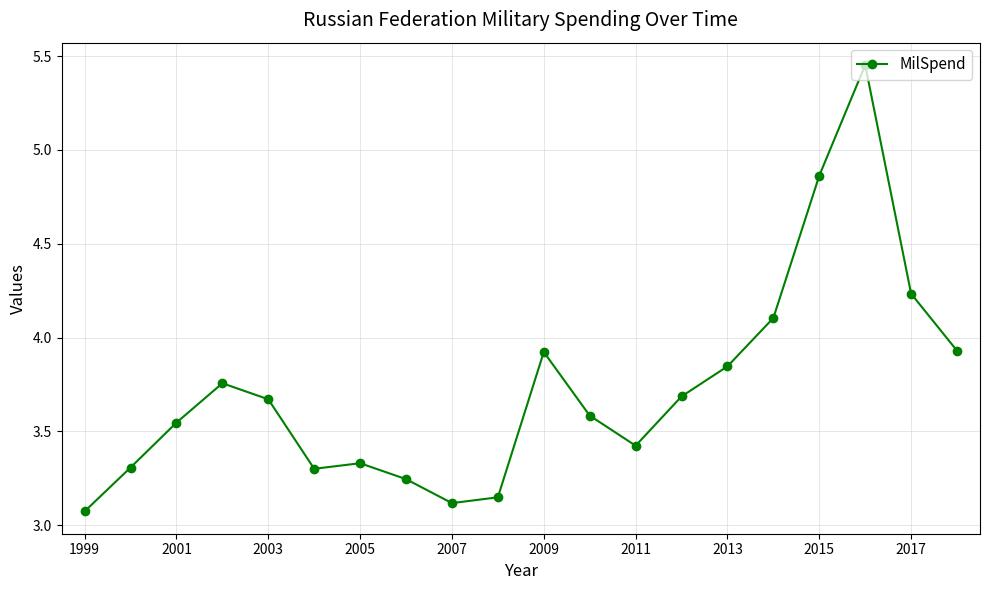

What is the value of the 12th point from the left?

3.6